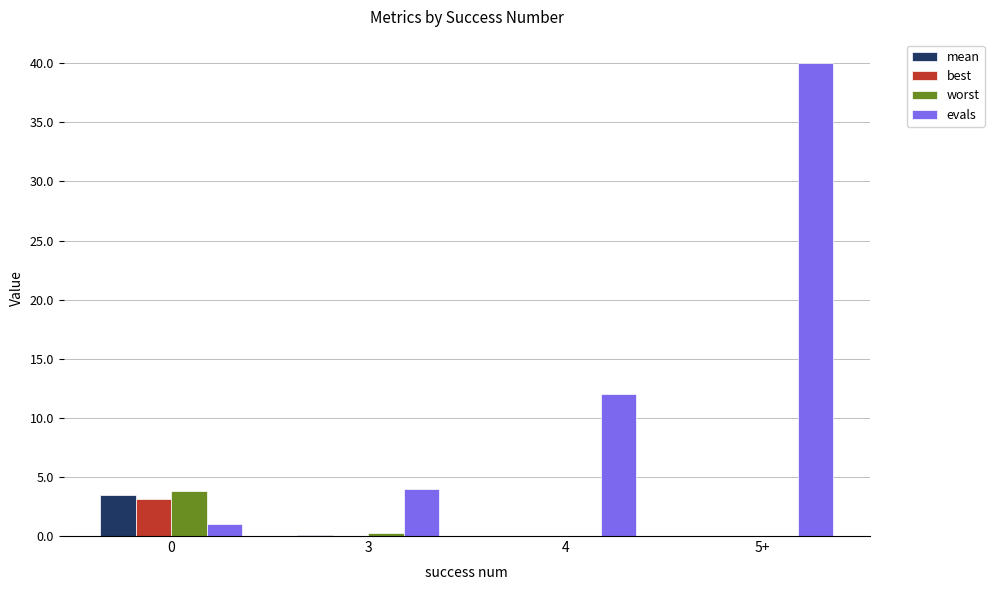

At which category does the chart reach its peak across all series?

5+